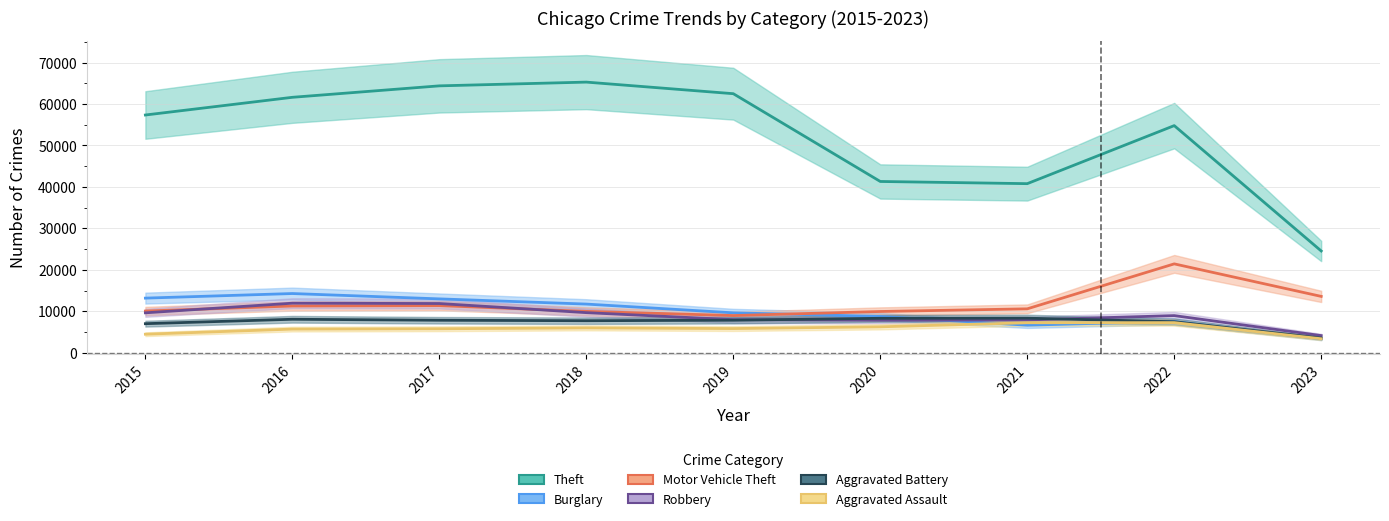

After their last crossing, which series has the higher values: Burglary or Aggravated Assault?

Aggravated Assault